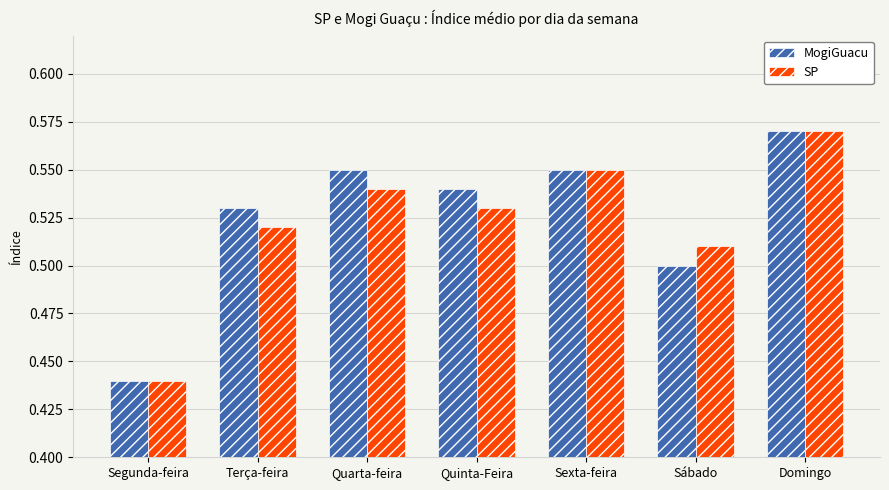

Are the bars grouped side by side (vs. stacked)?

Yes